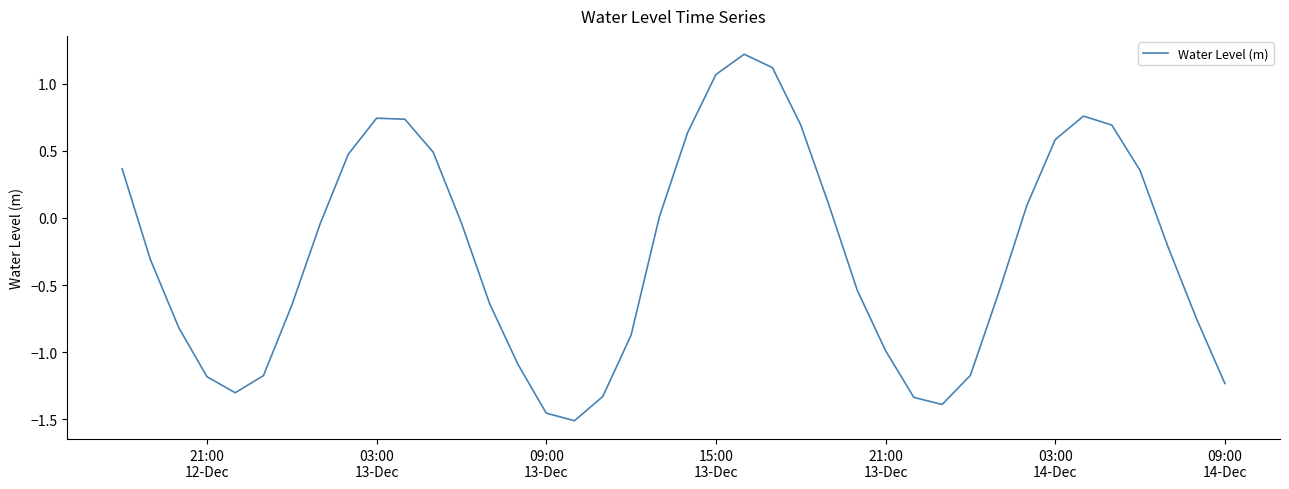

What is the maximum value shown in the chart?

1.2